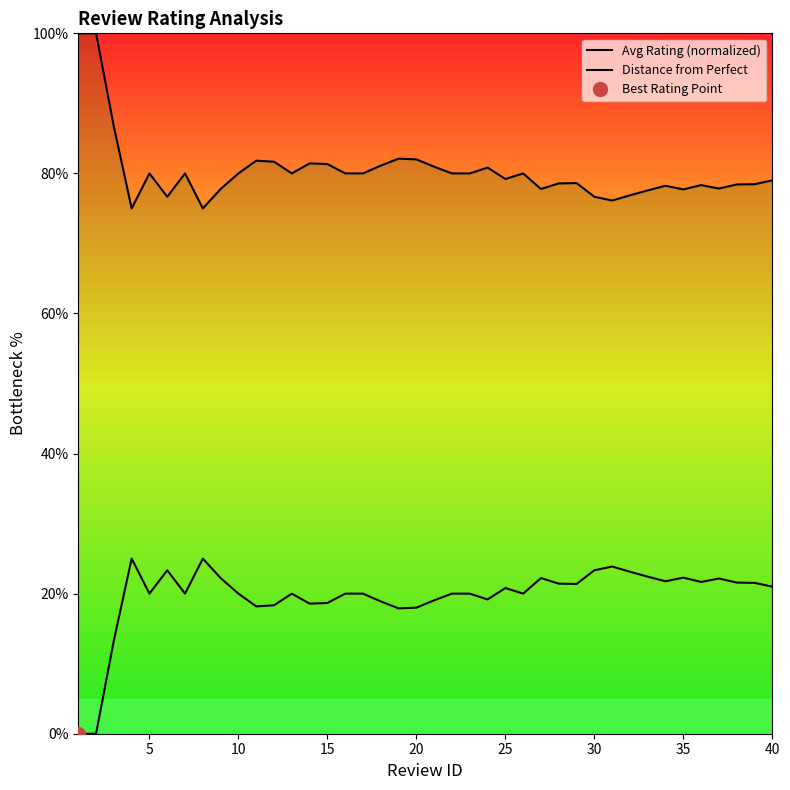

Reading left to right, list all the values displayed in this chart.

Avg Rating (normalized): 100.0	100.0	86.7	75.0	80.0	76.7	80.0	75.0	77.8	80.0	81.8	81.7	80.0	81.4	81.3	80.0	80.0	81.1	82.1	82.0	81.0	80.0	80.0	80.8	79.2	80.0	77.8	78.6	78.6	76.7	76.1	76.9	77.6	78.2	77.7	78.3	77.8	78.4	78.5	79.0
Distance from Perfect: 0.0	0.0	13.3	25.0	20.0	23.3	20.0	25.0	22.2	20.0	18.2	18.3	20.0	18.6	18.7	20.0	20.0	18.9	17.9	18.0	19.0	20.0	20.0	19.2	20.8	20.0	22.2	21.4	21.4	23.3	23.9	23.1	22.4	21.8	22.3	21.7	22.2	21.6	21.5	21.0